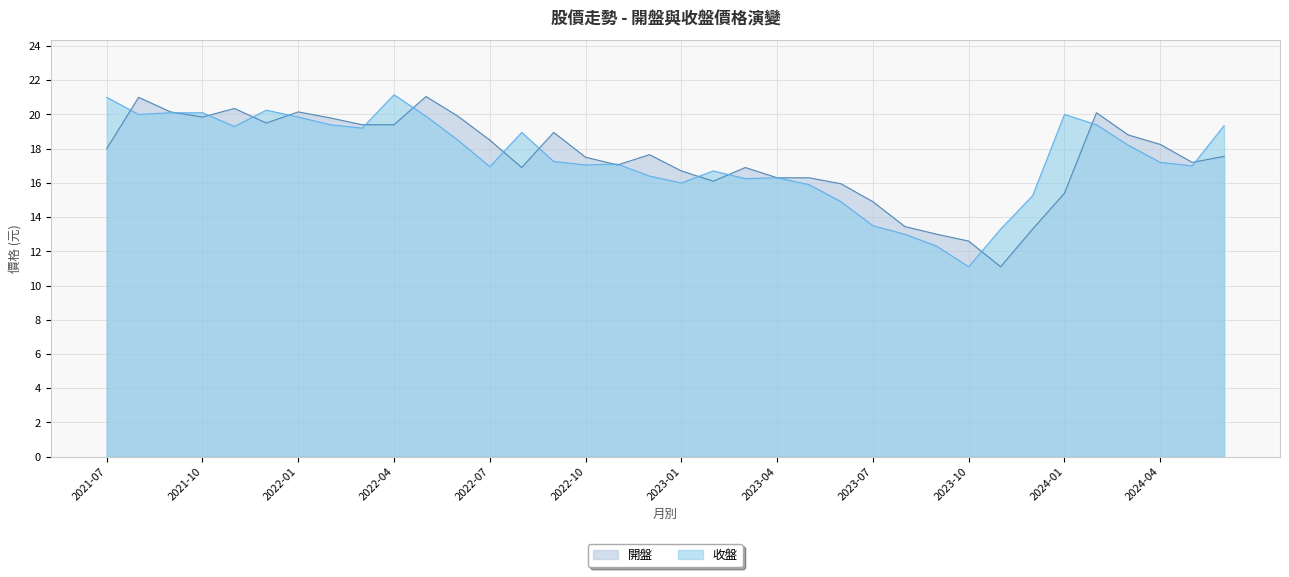

Reading right to left, list all the values displayed in this chart.

開盤: 17.6	17.2	18.2	18.8	20.1	15.4	13.3	11.1	12.6	13.0	13.4	14.9	15.9	16.3	16.3	16.9	16.1	16.7	17.6	17.1	17.5	18.9	16.9	18.5	19.9	21.1	19.4	19.4	19.8	20.1	19.5	20.4	19.9	20.1	21.0	18.0
收盤: 19.4	17.0	17.2	18.2	19.4	20.0	15.2	13.3	11.1	12.3	13.0	13.5	14.9	15.9	16.3	16.2	16.7	16.0	16.4	17.1	17.1	17.2	18.9	16.9	18.5	19.9	21.1	19.2	19.4	19.9	20.2	19.3	20.1	20.1	20.0	21.0